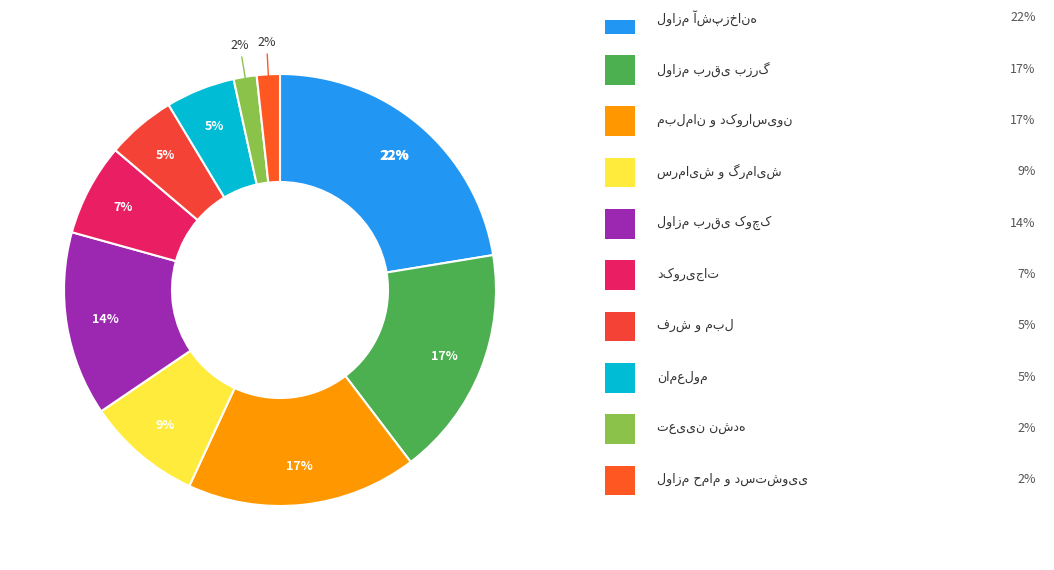

To the nearest percent, what is the combined percentage of فرش و مبل and سرمایش و گرمایش?

14%